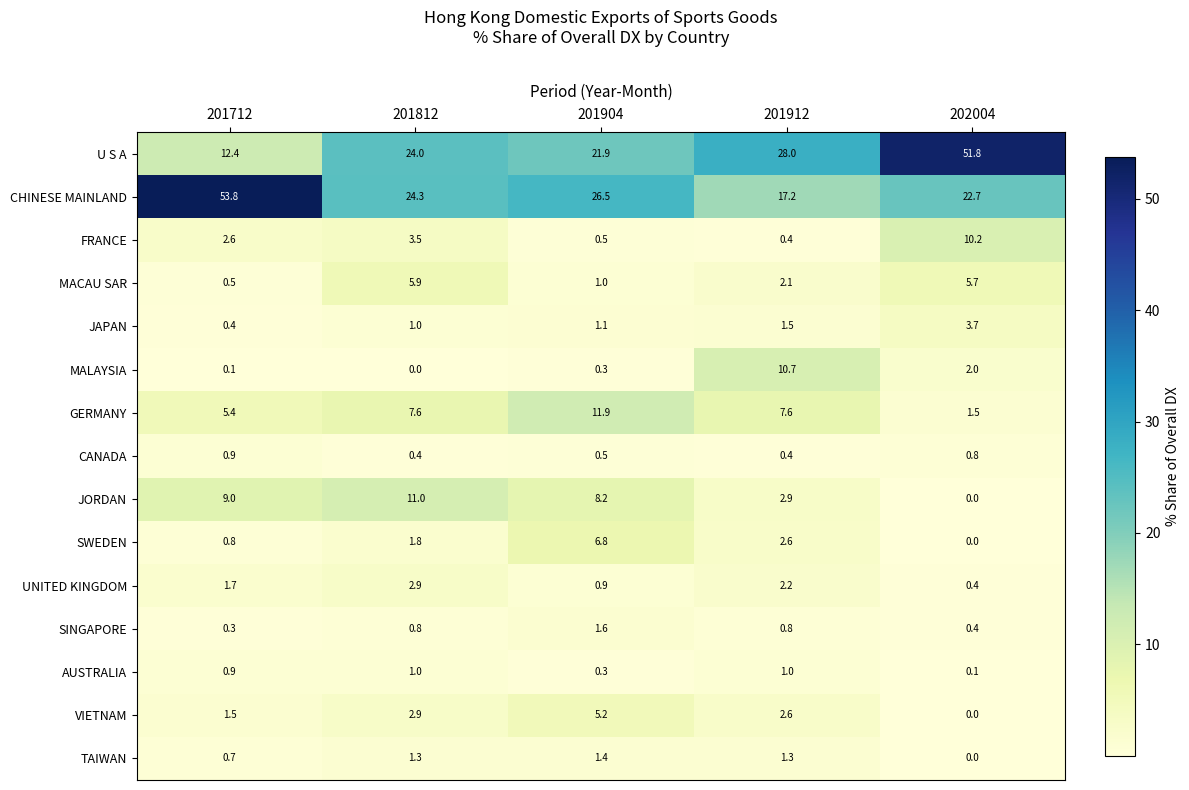

At which label does GERMANY reach its minimum?

202004